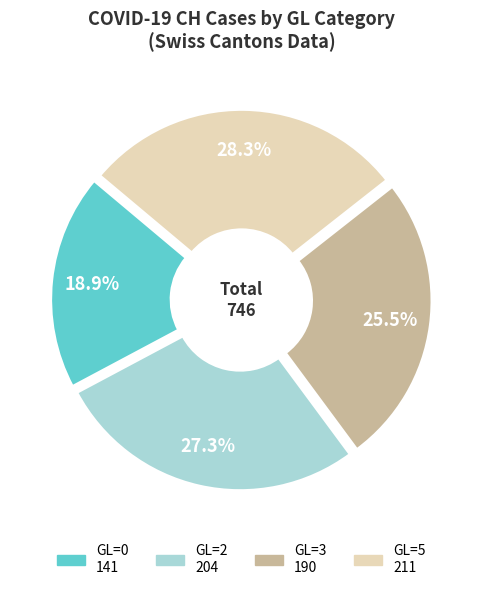

Is 2 the majority of the pie?

No